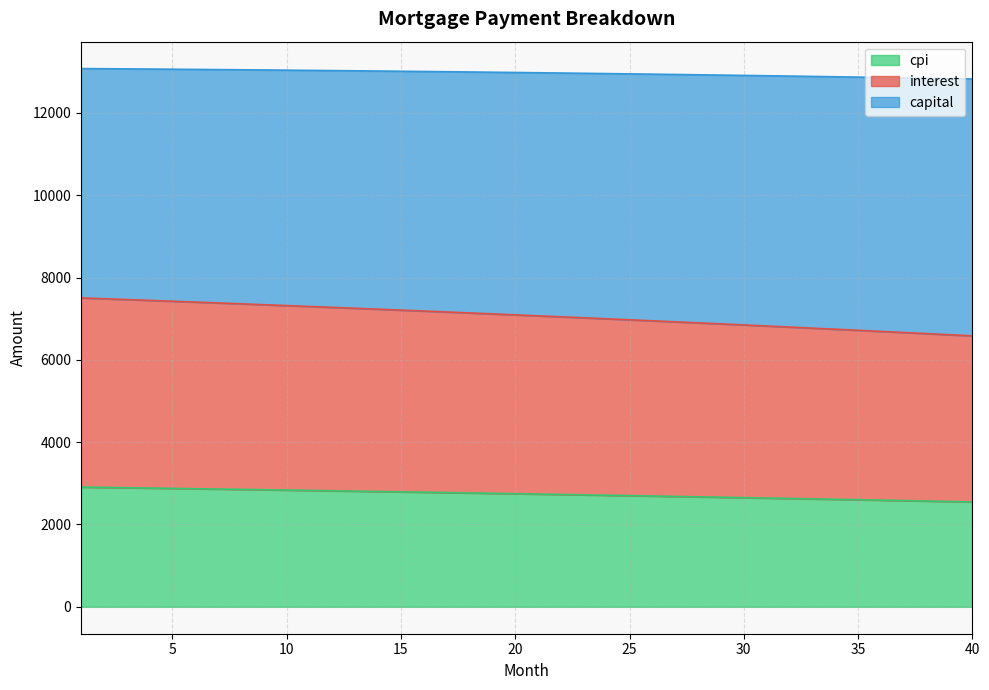

True or false: capital and interest intersect in this chart.

False